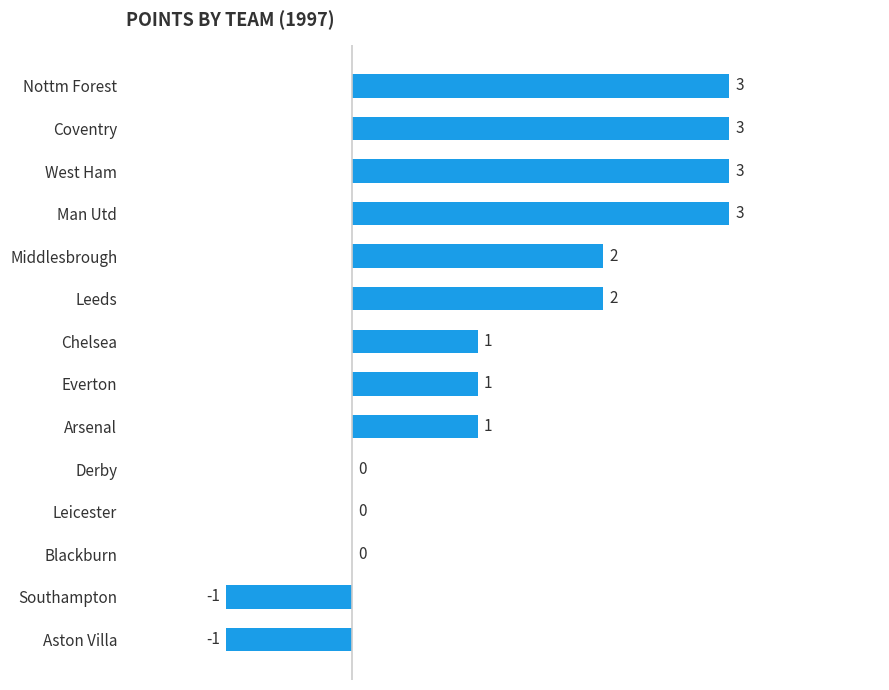

The chart shows a value of -2 at Aston Villa. True or false?

False